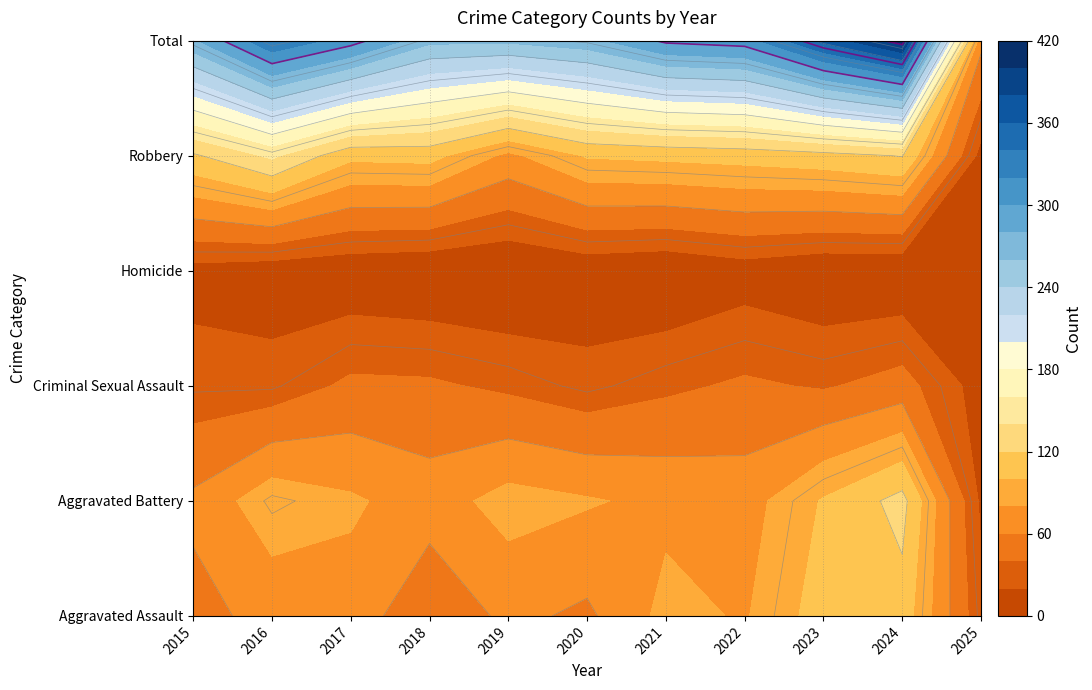

The value of Homicide at 2017 is 5. True or false?

True